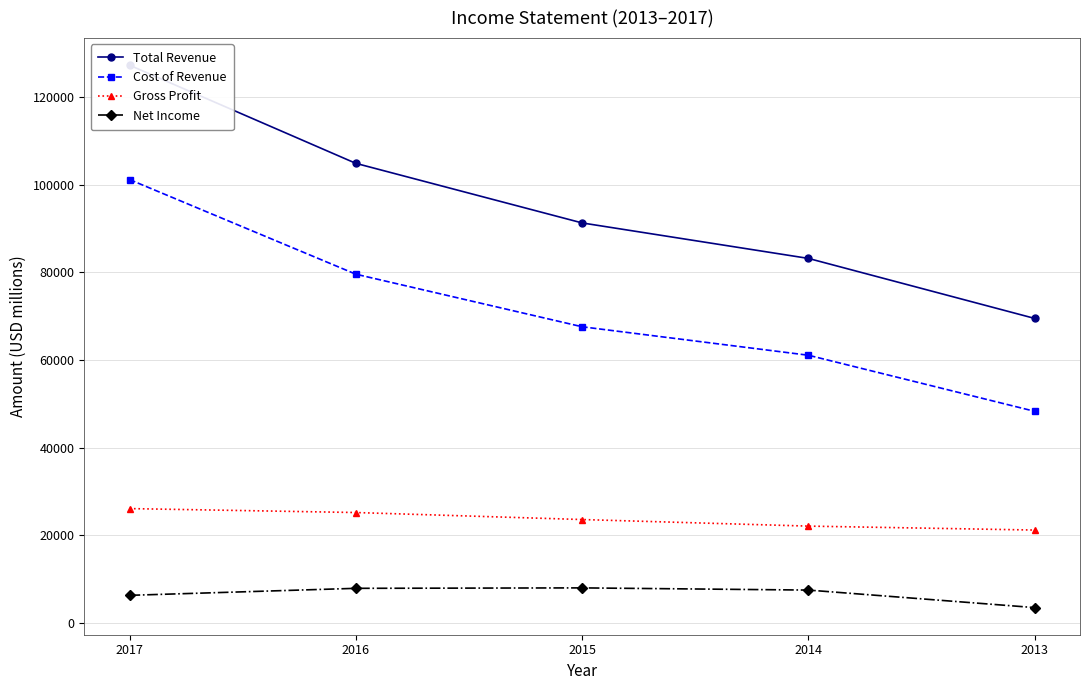

Reading left to right, what are all the values shown in this chart?

Total Revenue: 2017=127300	2016=104900	2015=91300	2014=83200	2013=69500
Cost of Revenue: 2017=101200	2016=79600	2015=67600	2014=61100	2013=48300
Gross Profit: 2017=26100	2016=25200	2015=23600	2014=22100	2013=21200
Net Income: 2017=6300	2016=7900	2015=8000	2014=7500	2013=3500